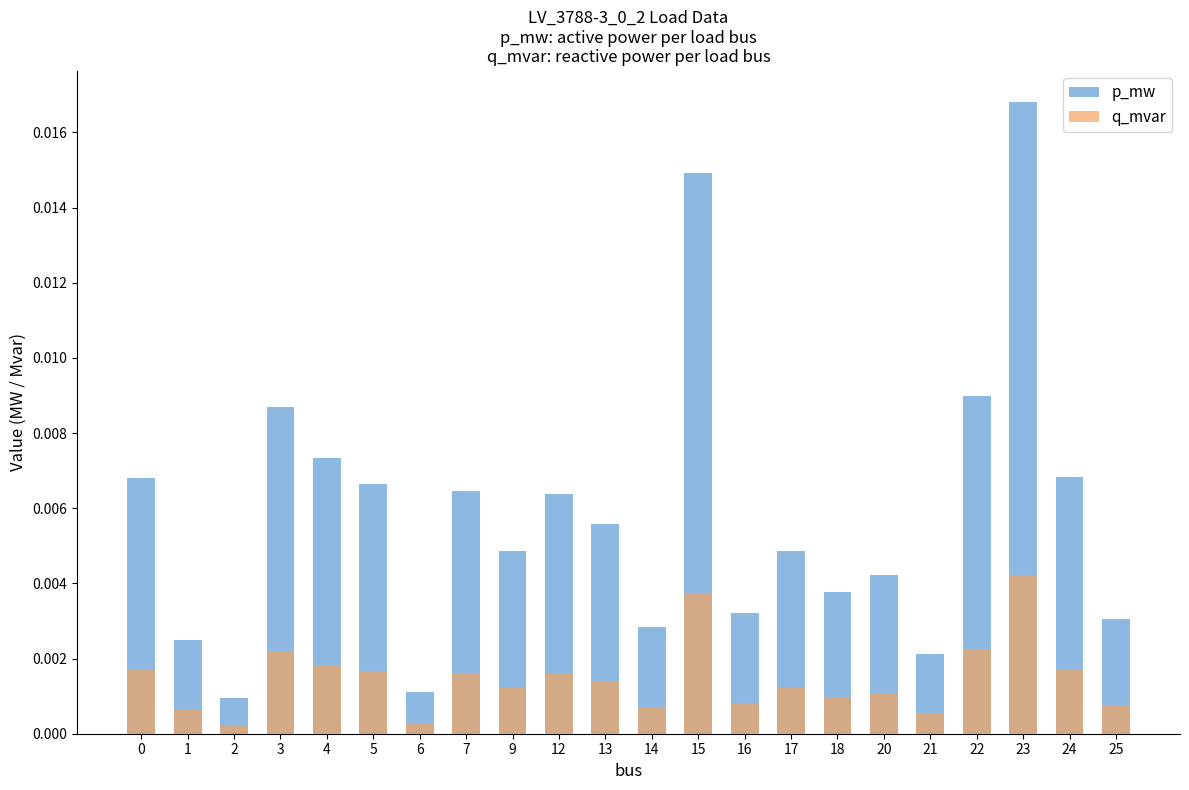

List the labels in order of q_mvar value, smallest first.

2, 6, 21, 1, 14, 25, 16, 18, 20, 9, 17, 13, 12, 7, 5, 0, 24, 4, 3, 22, 15, 23